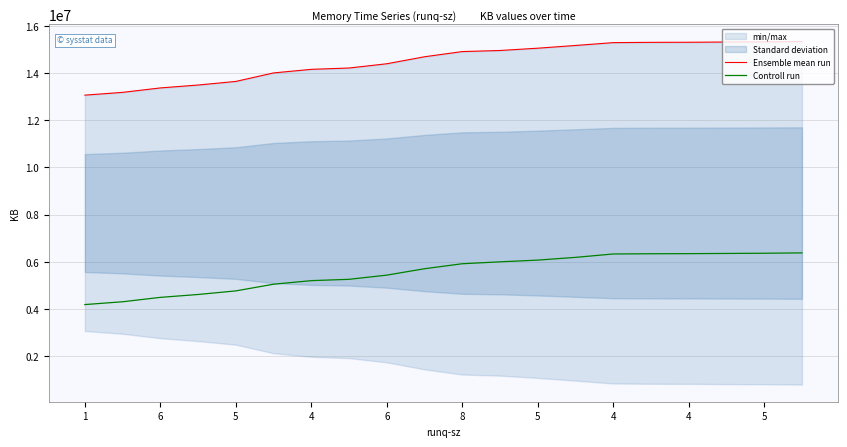

Rank the series by their maximum value, from highest to lowest.

Ensemble mean run, Controll run